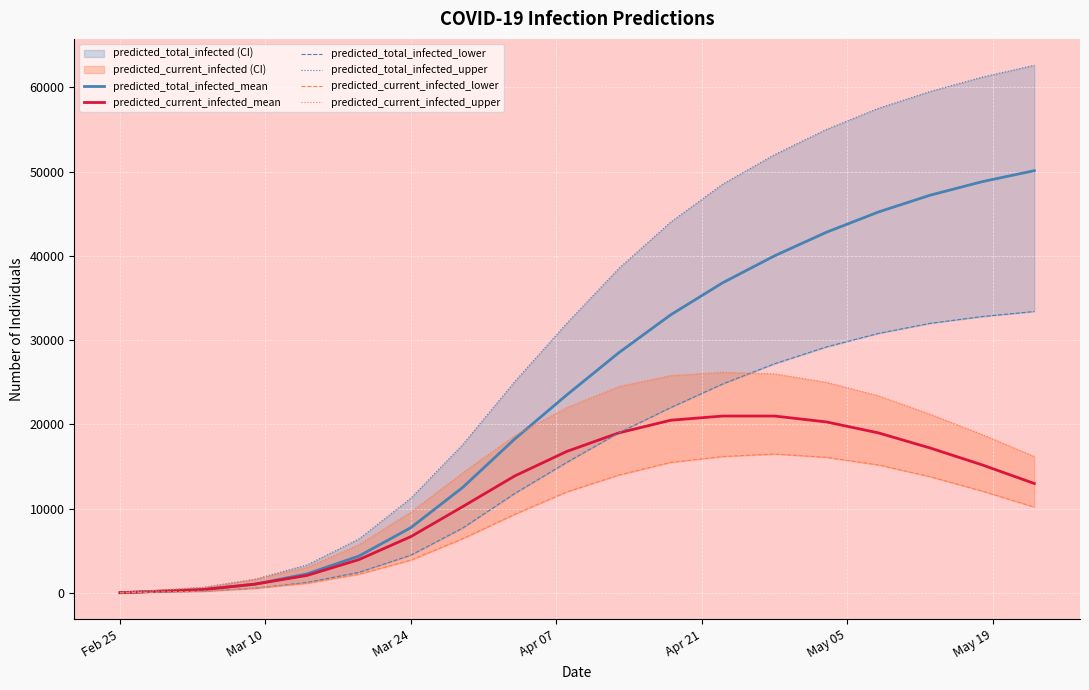

What is the label of the 6th point from the left?

May 05